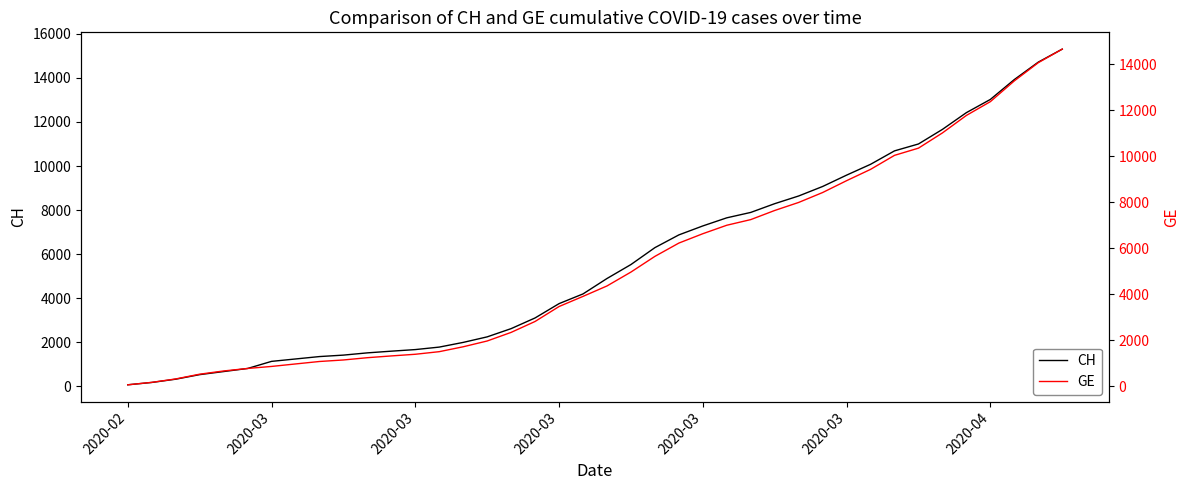

Reading right to left, extract all data points from this chart.

CH: 15304	14714	13923	13021	12422	11662	11000	10687	10077	9586	9071	8640	8291	7894	7649	7281	6874	6296	5529	4895	4196	3755	3106	2621	2247	1996	1783	1670	1598	1521	1419	1353	1244	1135	812	673	533	326	178	72
GE: 14662	14072	13281	12379	11780	11020	10358	10045	9435	8944	8429	7998	7649	7252	7007	6639	6232	5654	4972	4368	3915	3474	2825	2350	1976	1725	1512	1399	1327	1250	1151	1085	978	870	782	673	533	326	178	72